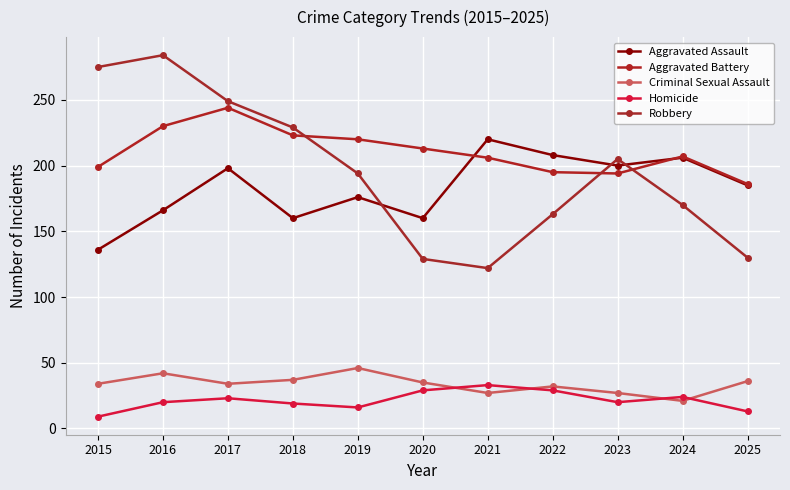

Where is the first local minimum for Criminal Sexual Assault?

2017